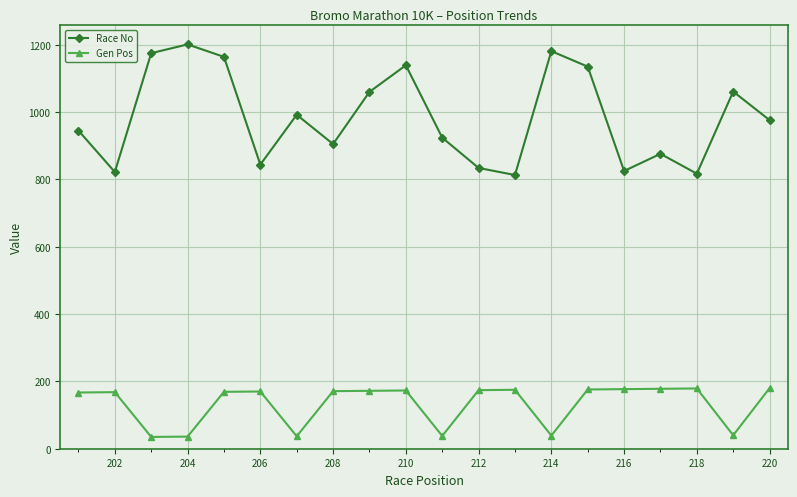

Which series has the widest spread of values?

Race No